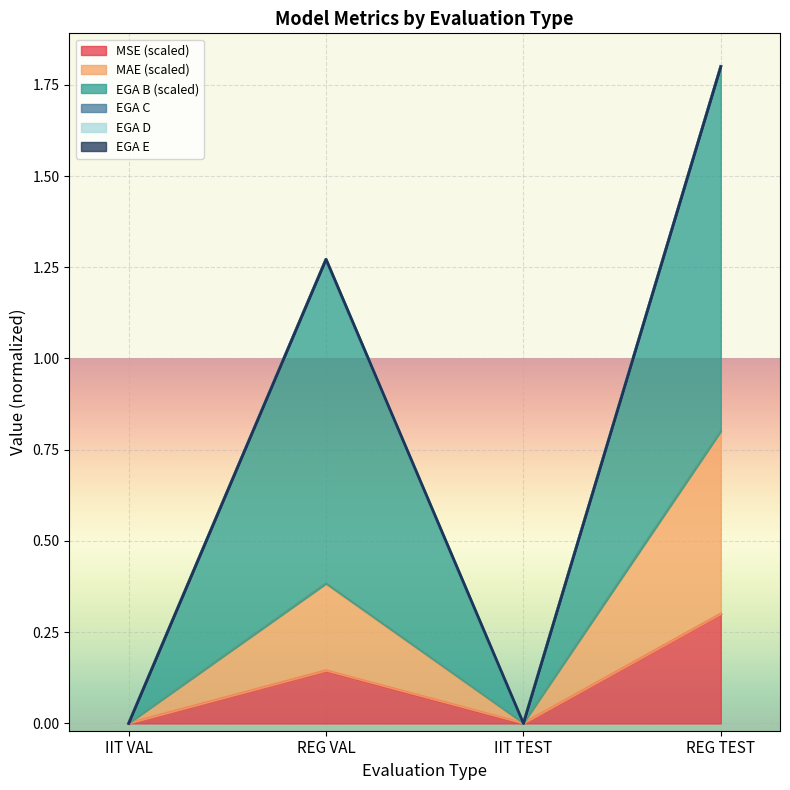

True or false: MAE has more than 1 interior local peaks.

False